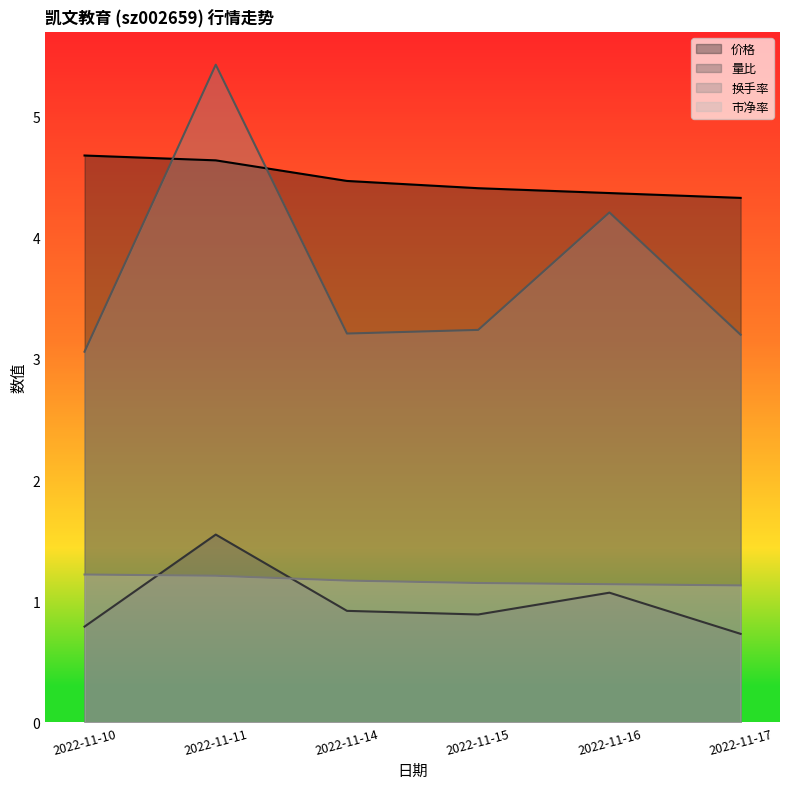

List the series in order of their peak value, highest first.

换手率, 价格, 量比, 市净率